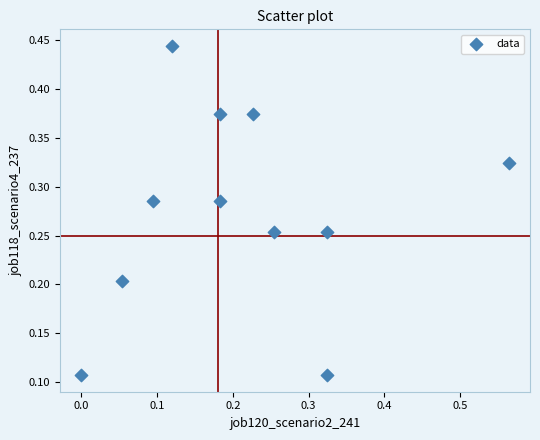

What is the range of X values (max minus min)?

0.6